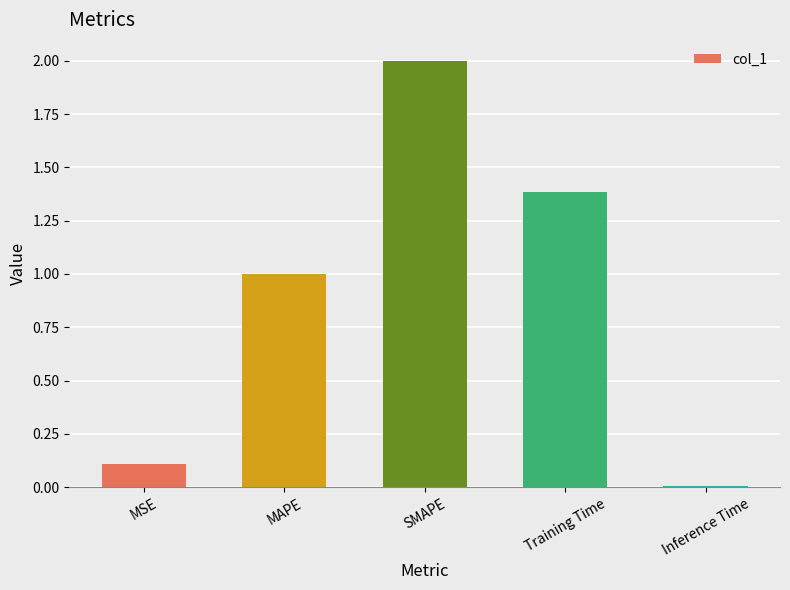

How many bars are there in total?

5